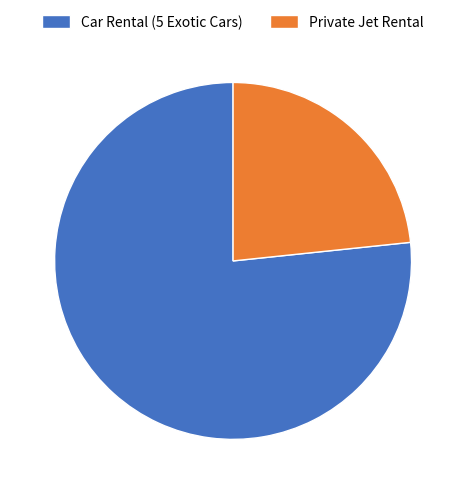

How many segments does this pie chart have?

2